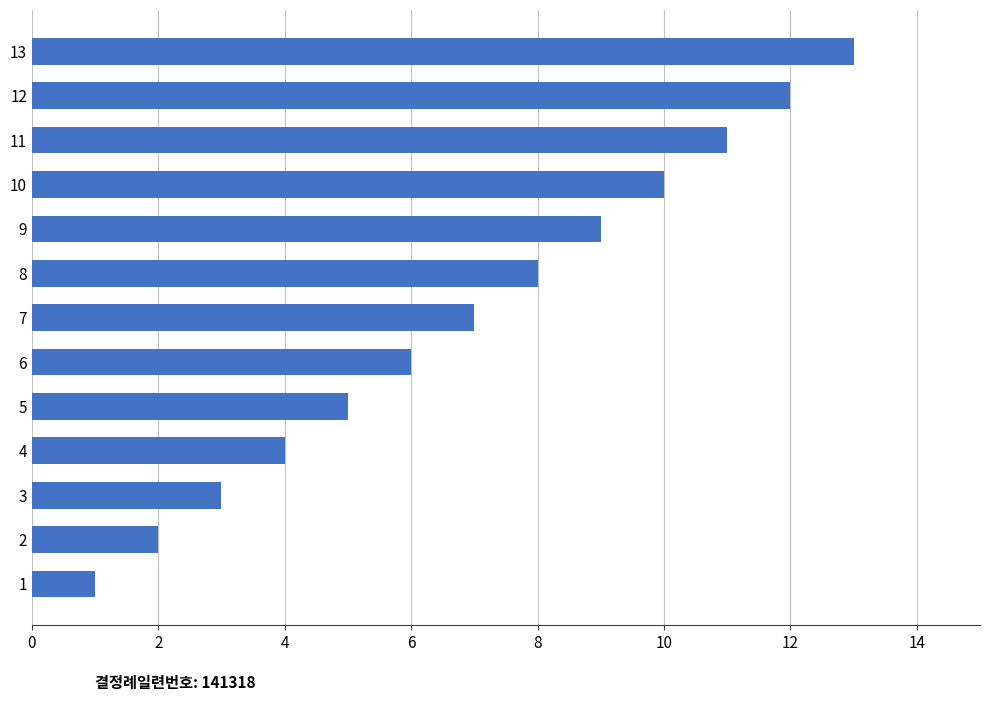

How many distinct data groups are displayed?

1